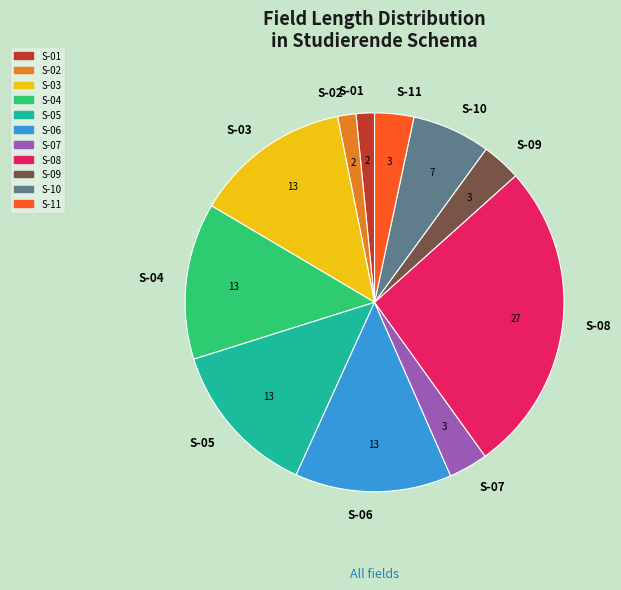

True or false: S-02 accounts for 2% of the total.

True